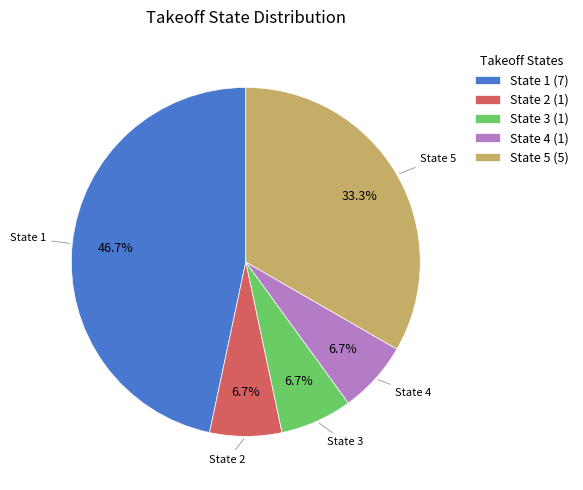

Which slice is the largest?

State 1